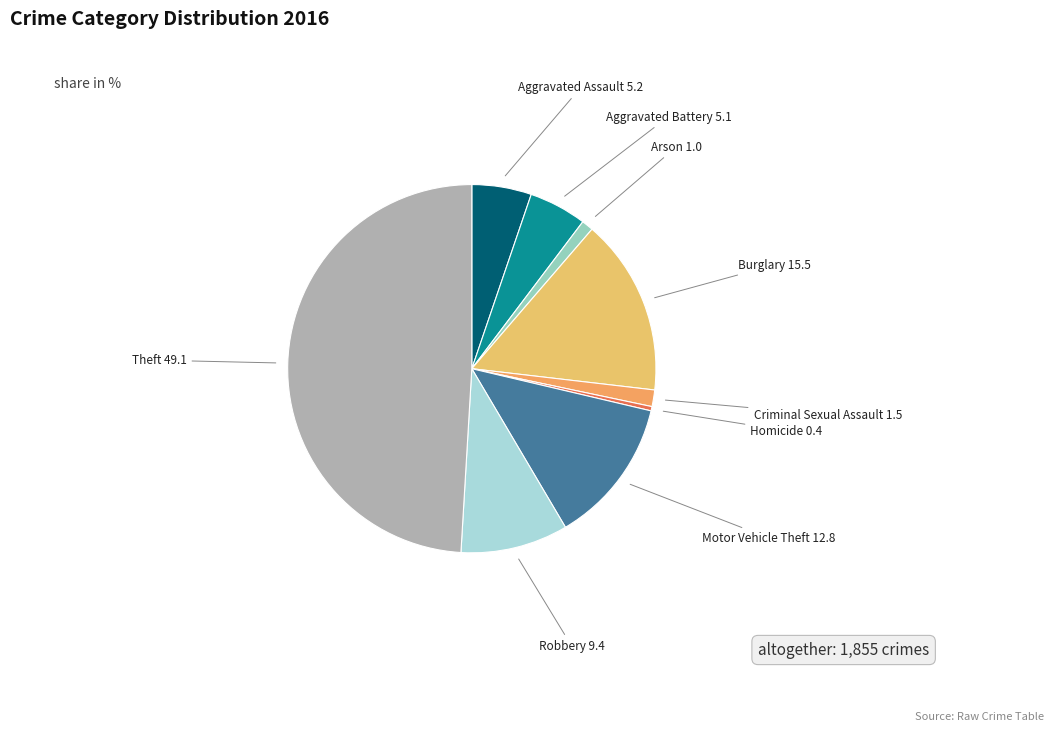

Is it true that Theft is 59% of the pie?

False